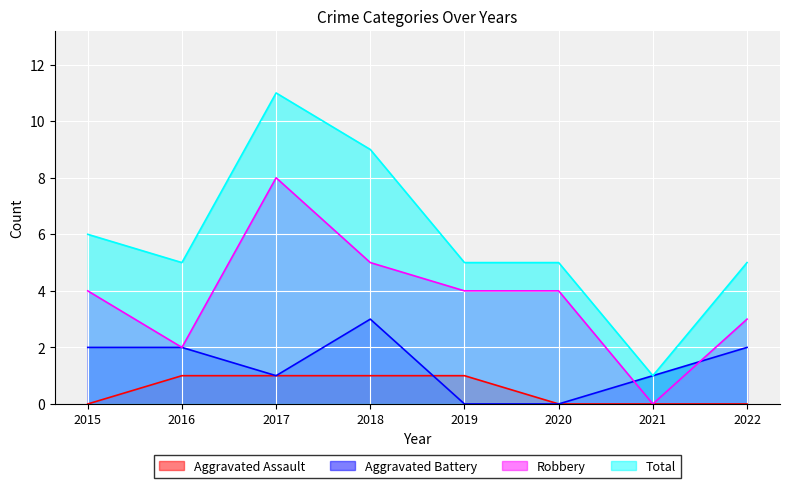

What is the total value across all series at 2020?

9